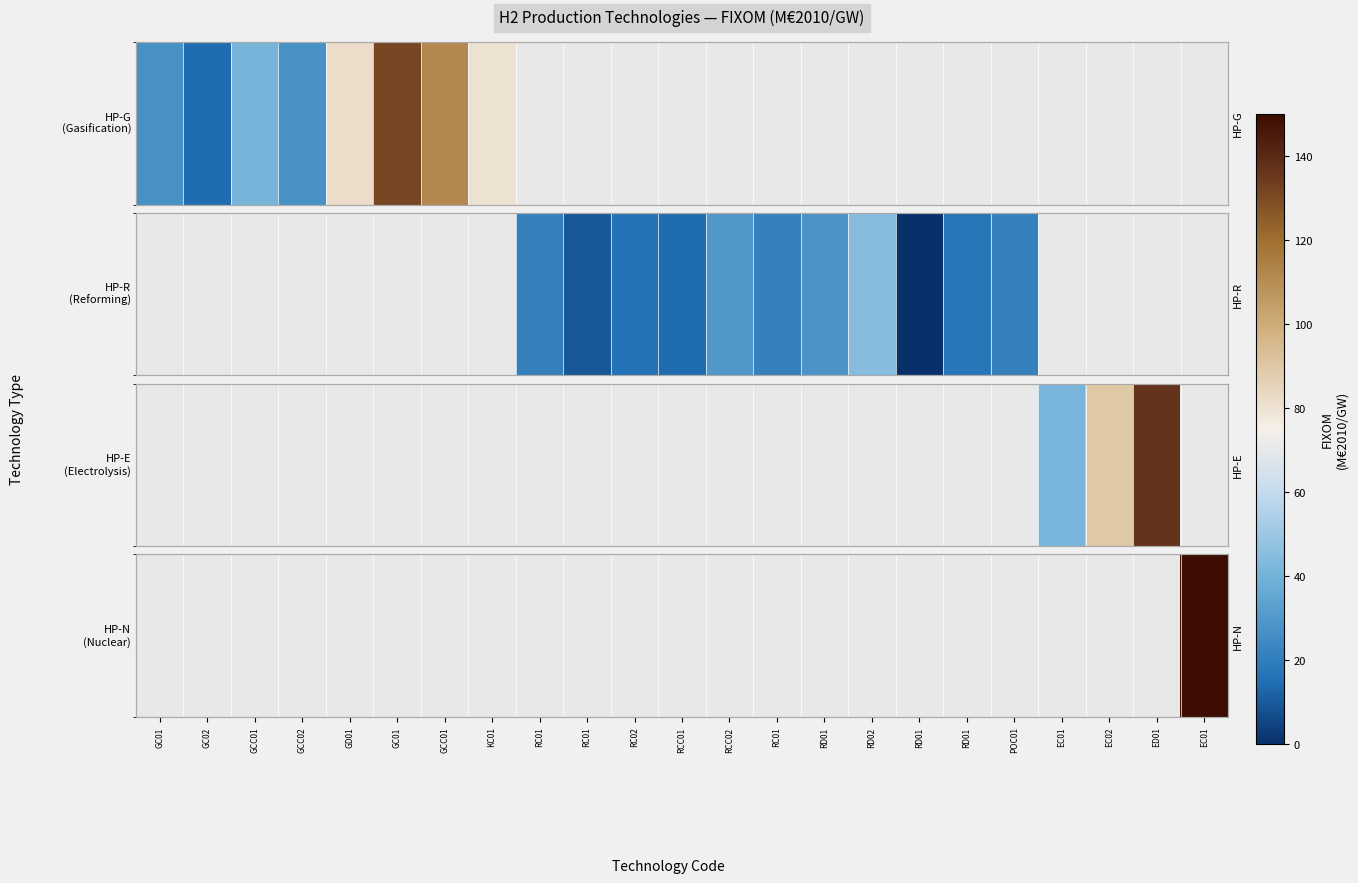

Between RD01 and RD01, which is larger?

RD01